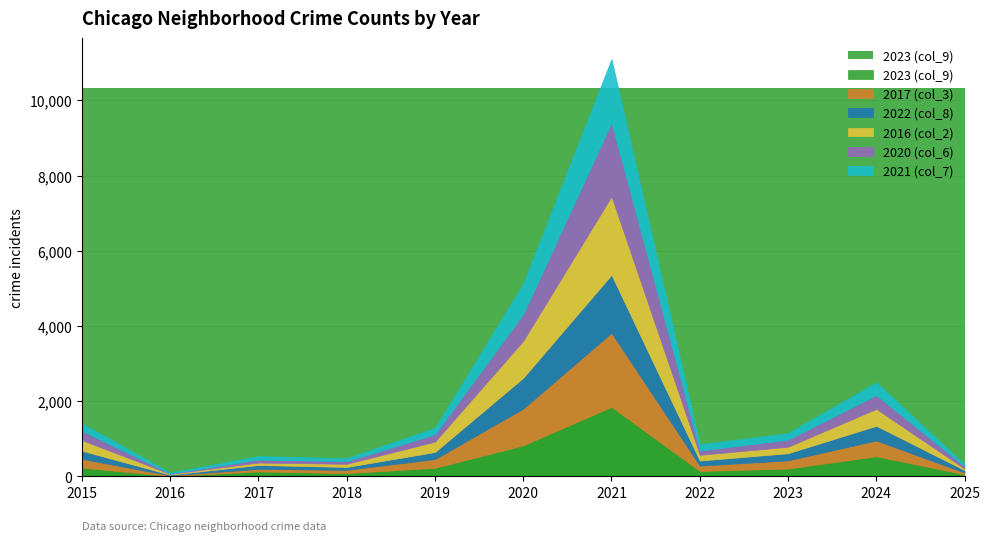

Which series has the largest total across all categories?

2023 (col_9)